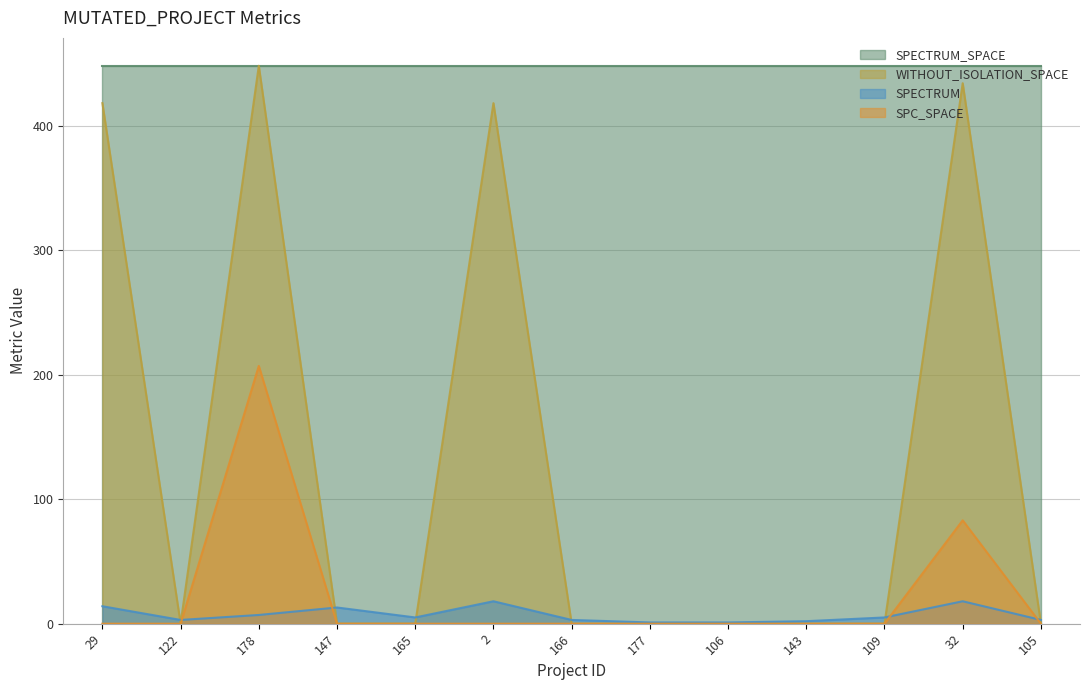

The value of SPC_SPACE at 109 is -139. True or false?

False